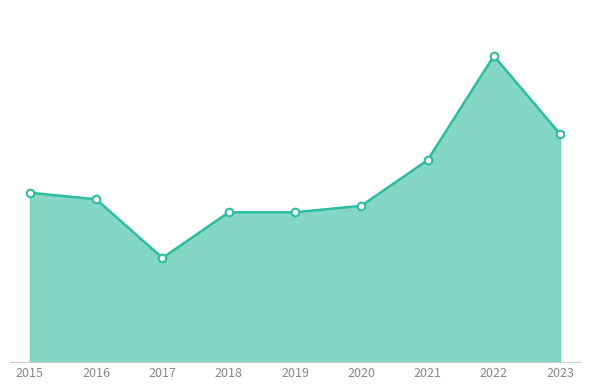

Between 2018 and 2016, which is larger?

2016